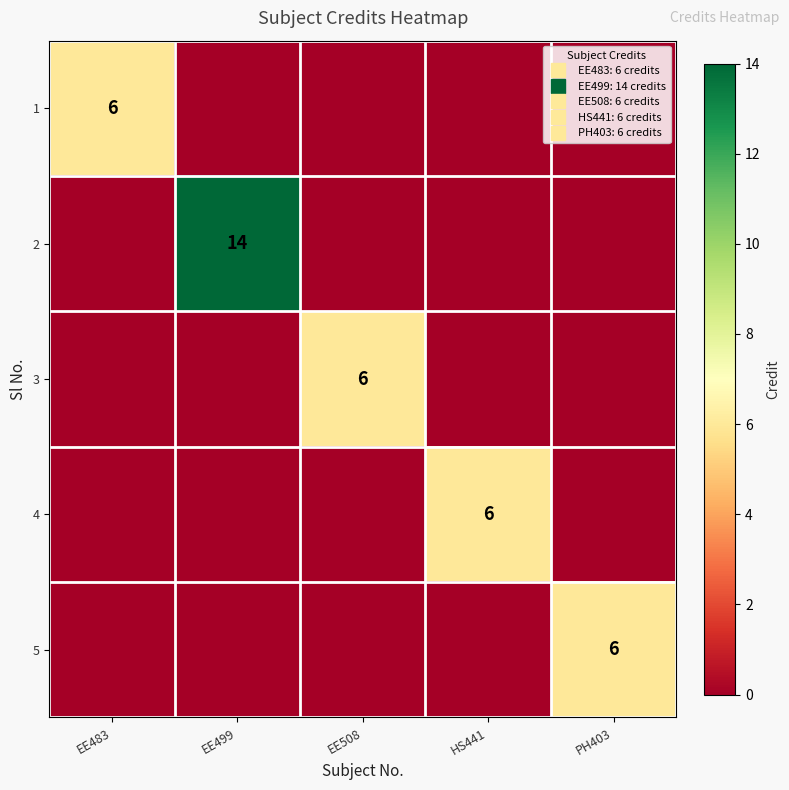

What is the difference between the 1 values at EE483 and EE508?

6